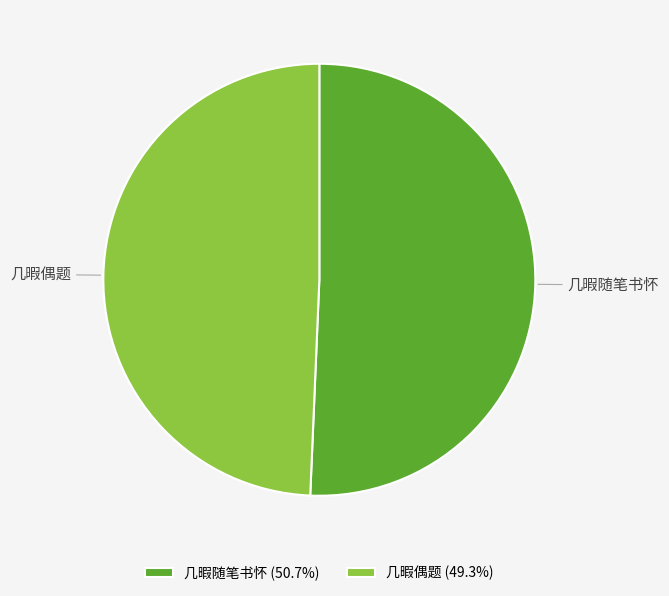

Does 几暇偶题 account for over 50% of the chart?

No